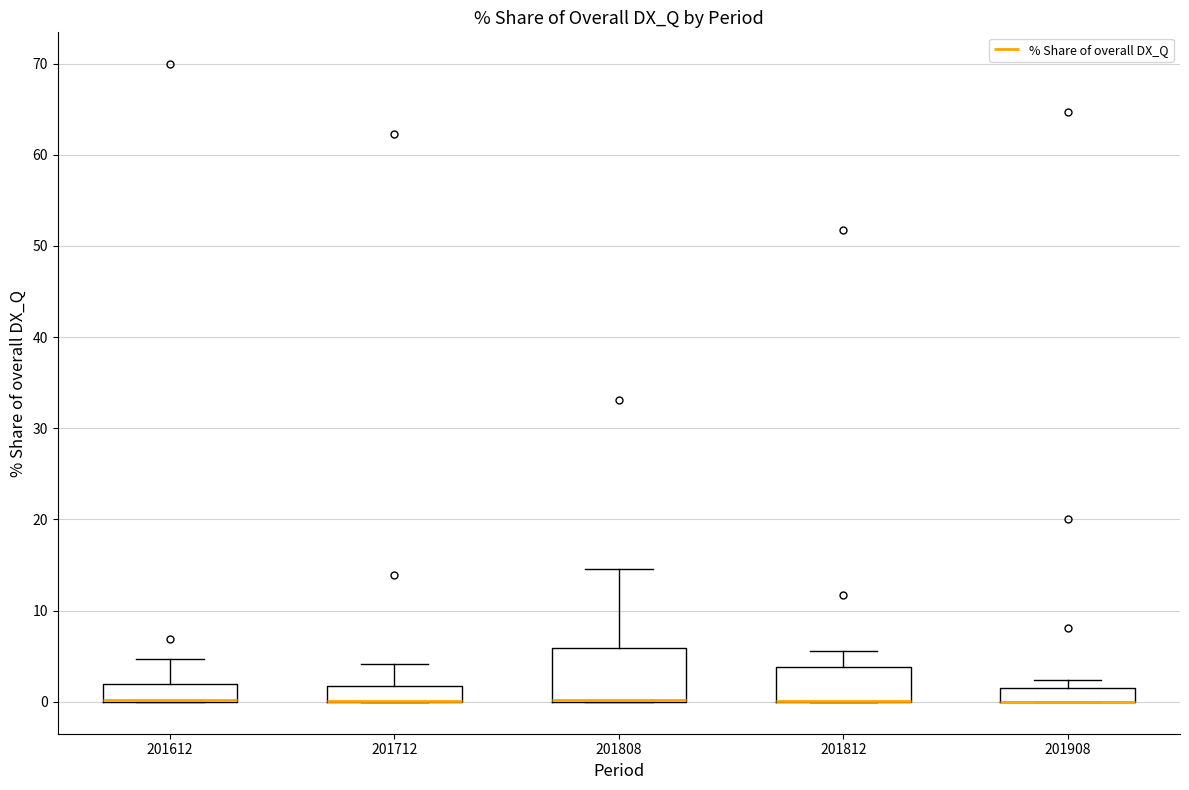

Which box is the tallest, from its lower edge to its upper edge?

201808